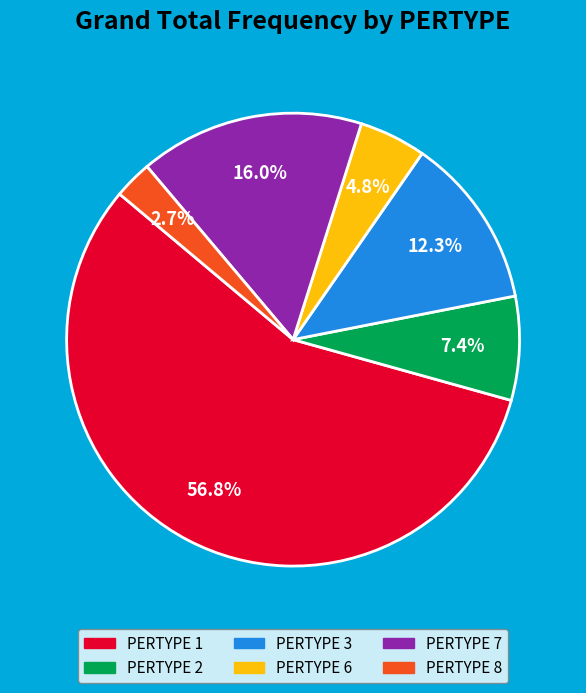

Is there any slice that represents more than half of the pie?

Yes